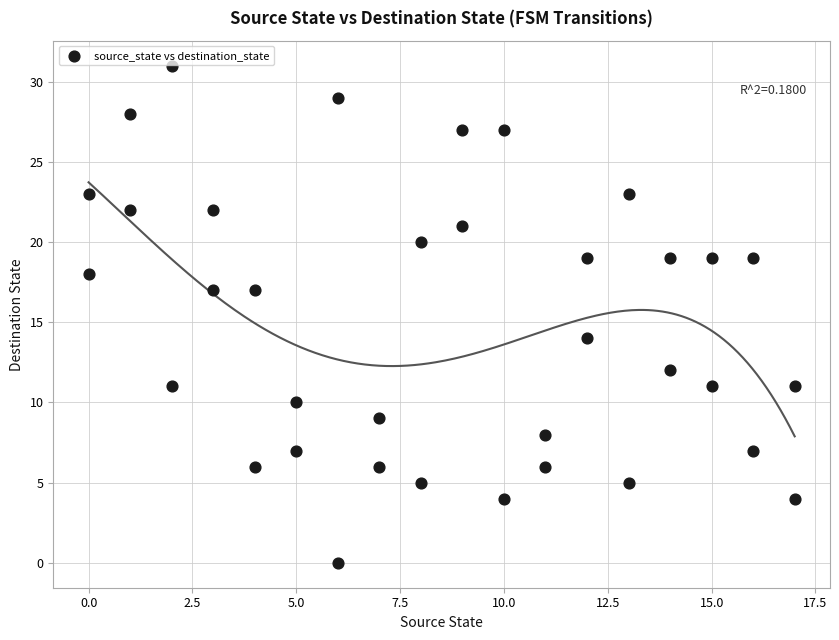

What is the range of X values (max minus min)?

17